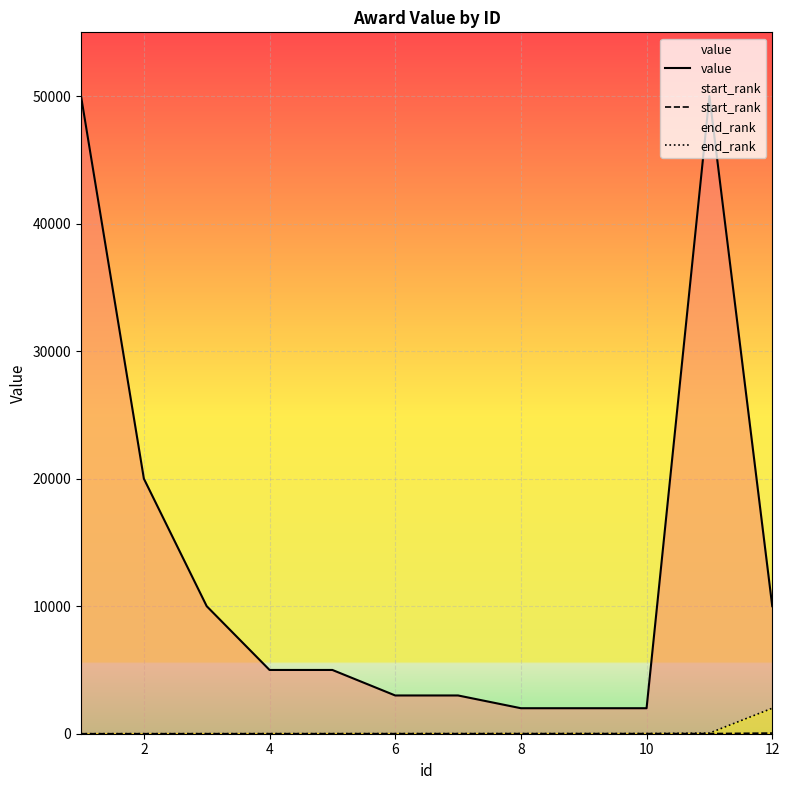

Which series has the largest total across all categories?

value